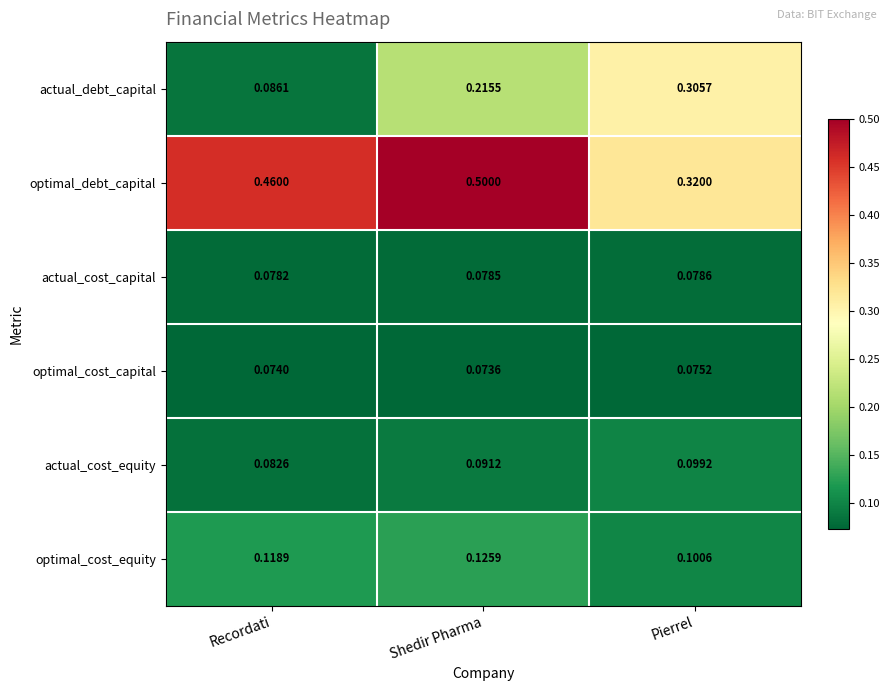

Where is actual_cost_equity nearest to the value 0?

Recordati